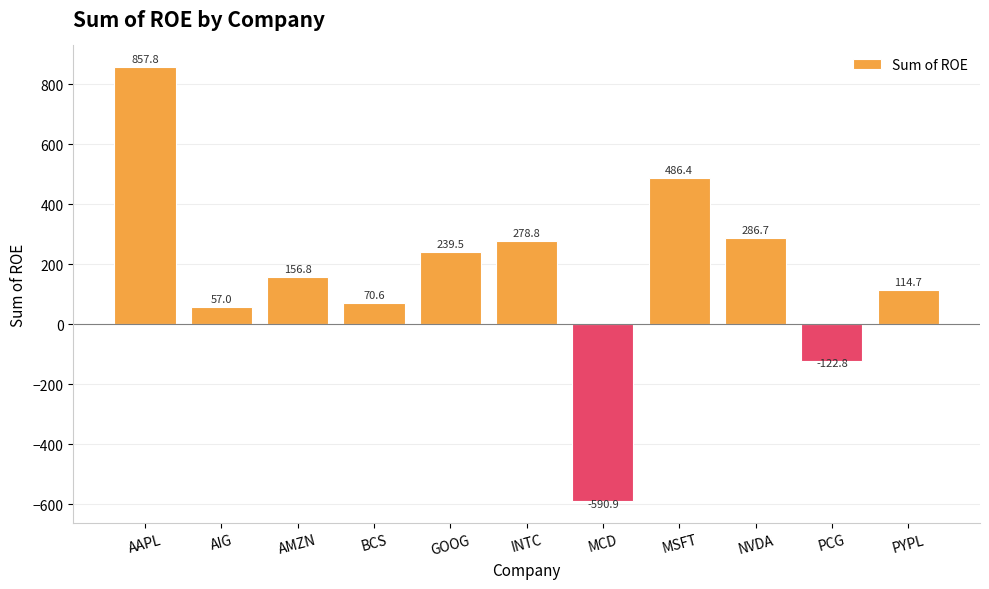

How many positive values are there?

9